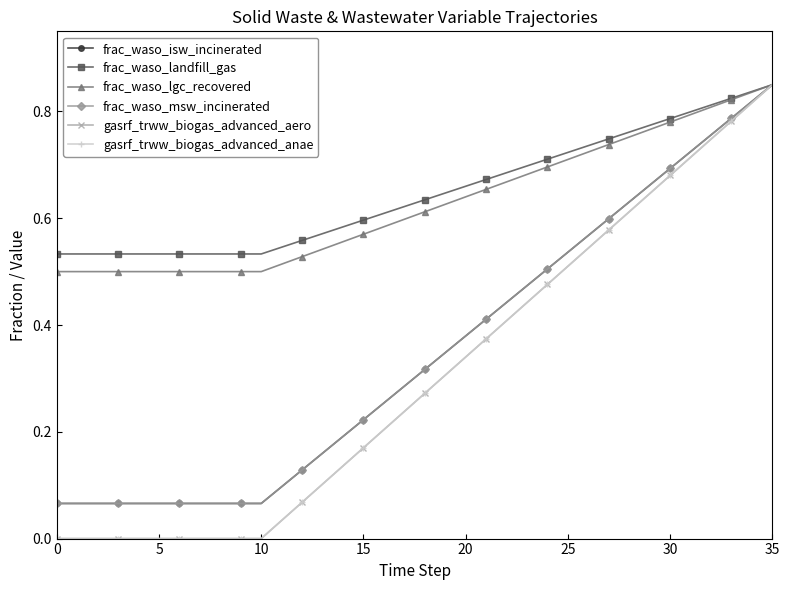

Does the chart have visible grid lines?

No